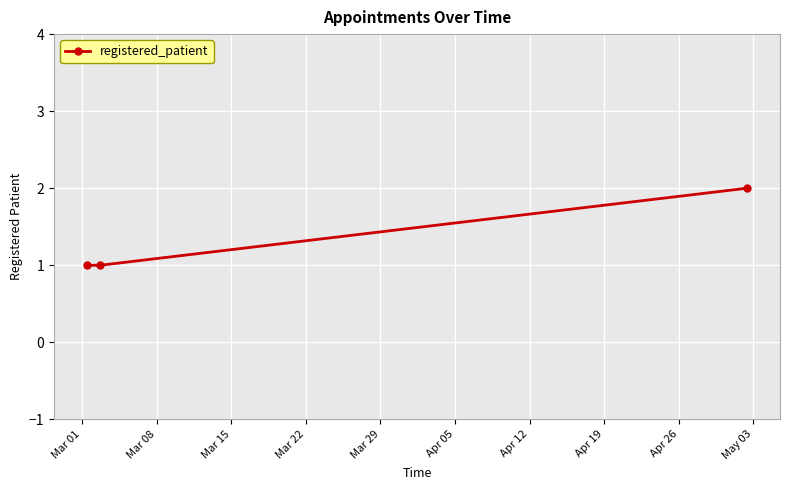

Count the number of categories in the chart.

3